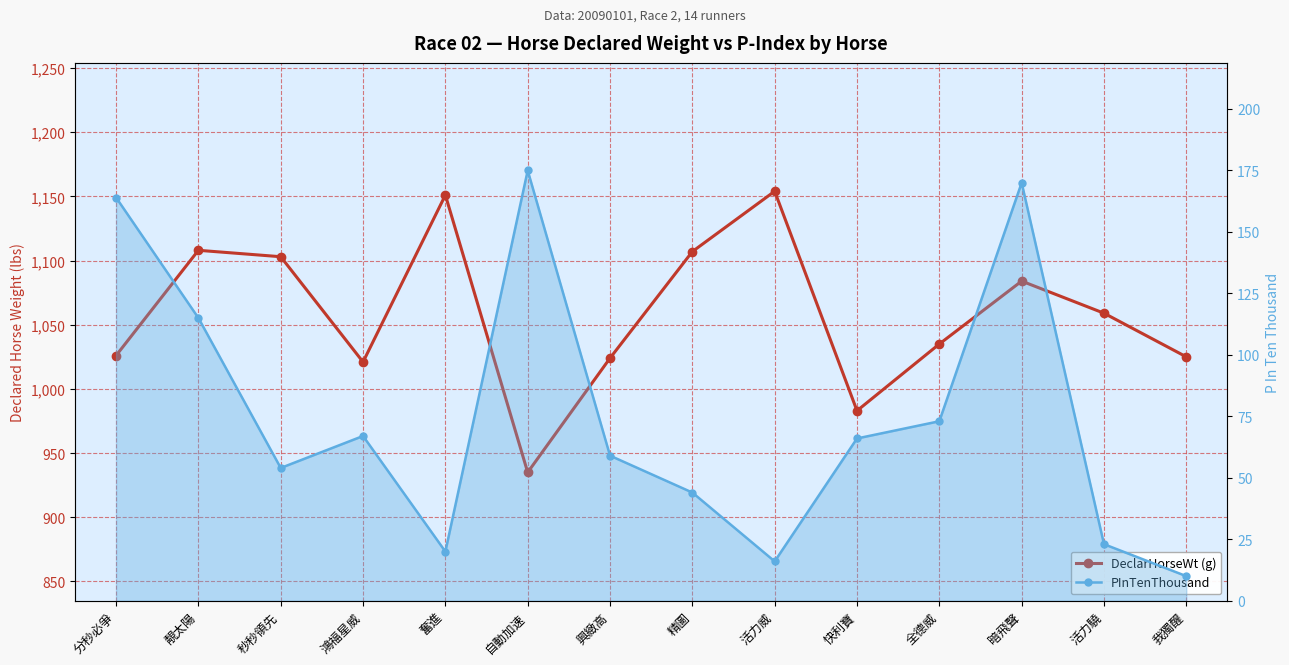

Rank the series by their average value, from highest to lowest.

DeclarHorseWt (g), PInTenThousand